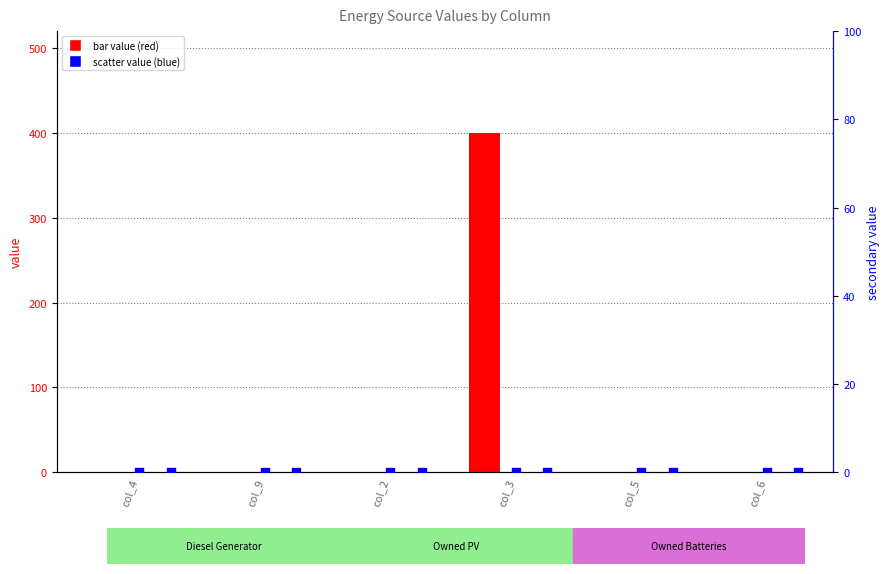

Is the value of Owned PV at col_5 greater than the value of Owned Batteries at col_3?

No